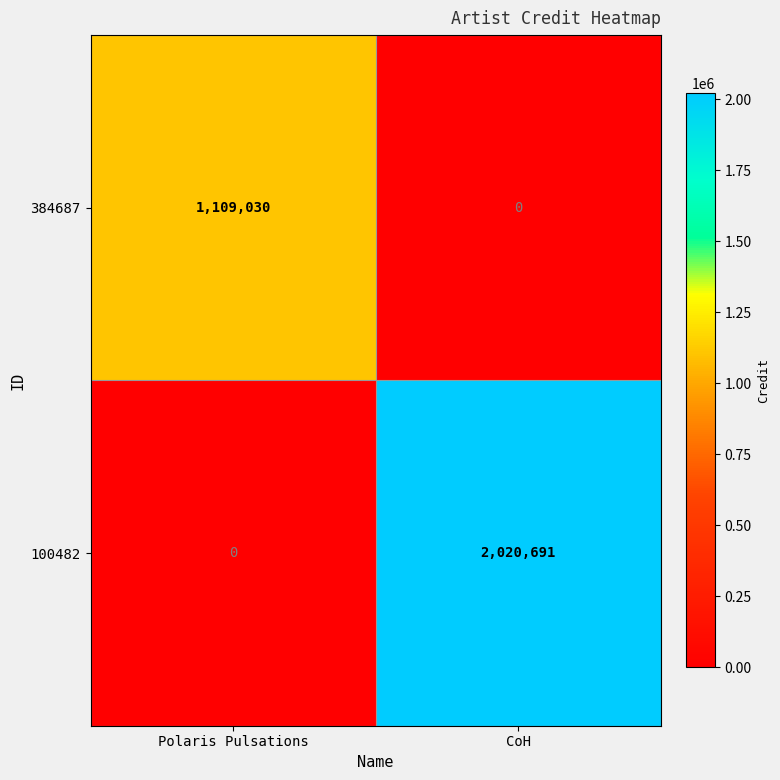

The 384687 series shows 751317 at Polaris Pulsations. True or false?

False